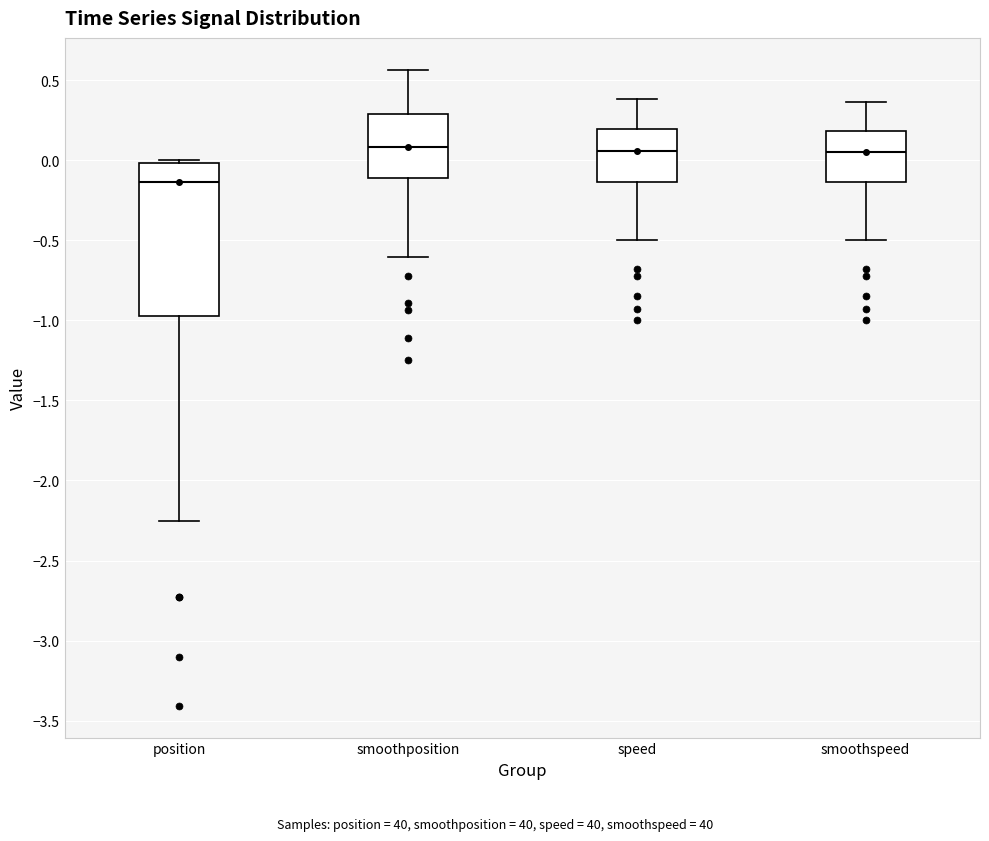

Reading left to right, read every box against the y-axis: the position of its median line, the range the box covers, and the ends of its whiskers. The values are not printed on the chart, so give them approximately, as read against the axis.

position: median -0.15, box -0.95 to 0.00, whiskers -2.25 to 0.00 (just above the box's upper edge)
smoothposition: median 0.10, box -0.10 to 0.30, whiskers -0.60 to 0.55
speed: median 0.05, box -0.15 to 0.20, whiskers -0.50 to 0.40
smoothspeed: median 0.05, box -0.15 to 0.20, whiskers -0.50 to 0.35